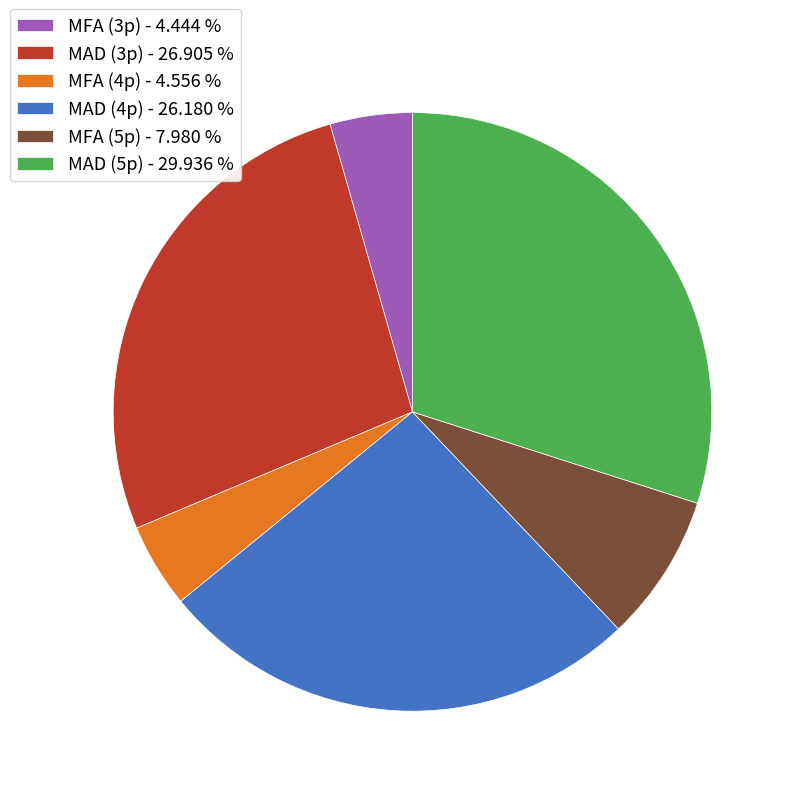

Which category has the biggest portion of the pie?

MAD (5p) - 29.936 %